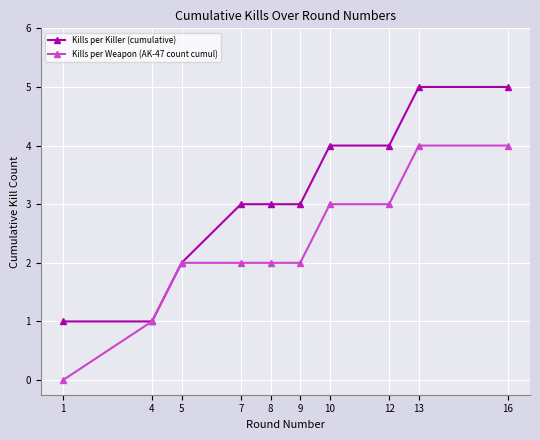

Count the number of categories in the chart.

10